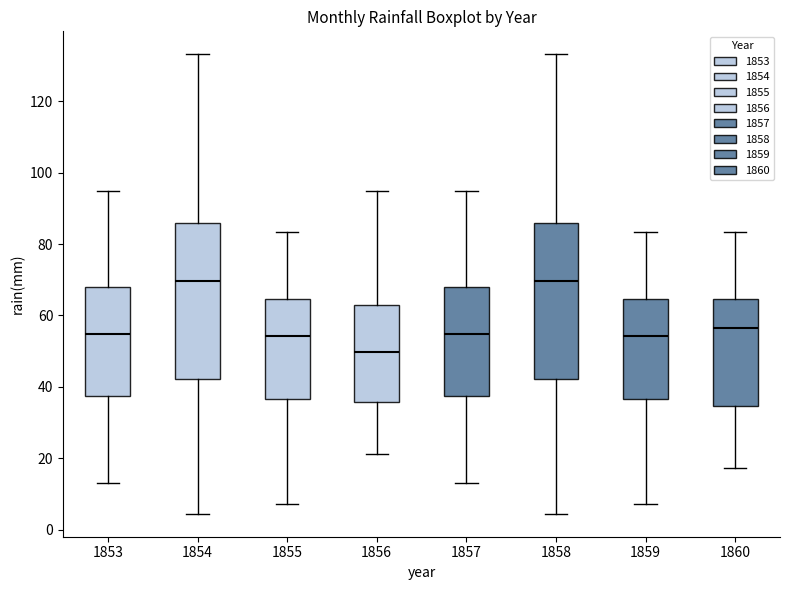

Reading left to right, read every box against the y-axis: the position of its median line, the range the box covers, and the ends of its whiskers. The values are not printed on the chart, so give them approximately, as read against the axis.

1853: median 54, box 38 to 68, whiskers 14 to 94
1854: median 70, box 42 to 86, whiskers 4 to 134
1855: median 54, box 36 to 64, whiskers 8 to 84
1856: median 50, box 36 to 62, whiskers 22 to 94
1857: median 54, box 38 to 68, whiskers 14 to 94
1858: median 70, box 42 to 86, whiskers 4 to 134
1859: median 54, box 36 to 64, whiskers 8 to 84
1860: median 56, box 34 to 64, whiskers 18 to 84